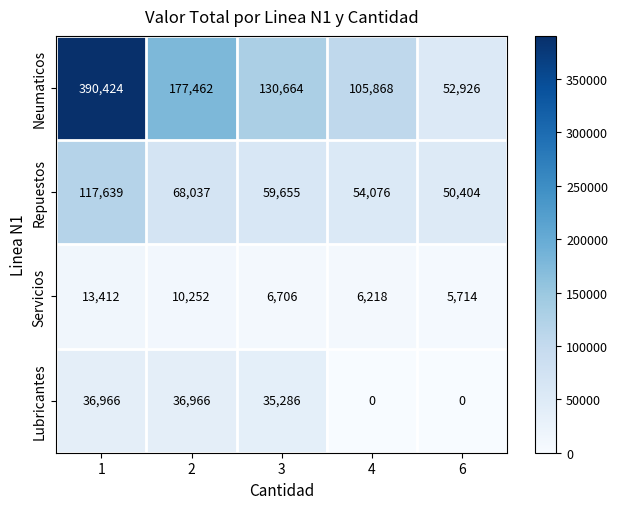

At 1, list the series in order from smallest to largest.

Servicios, Lubricantes, Repuestos, Neumaticos